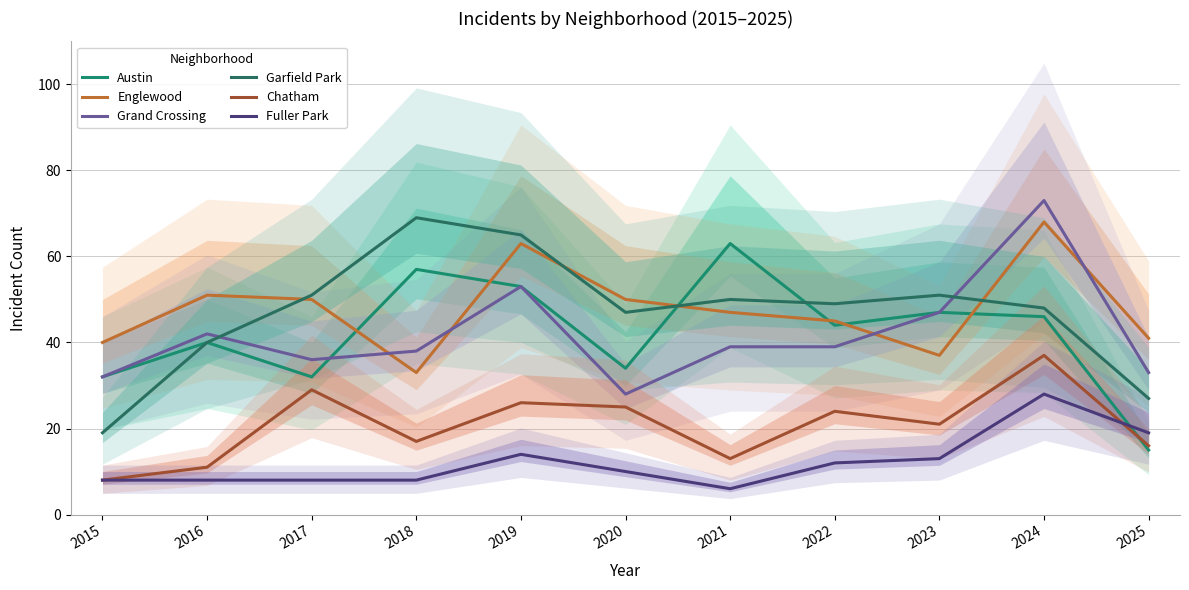

Reading right to left, what are all the values shown in this chart?

Austin: 2025=15	2024=46	2023=47	2022=44	2021=63	2020=34	2019=53	2018=57	2017=32	2016=40	2015=32
Englewood: 2025=41	2024=68	2023=37	2022=45	2021=47	2020=50	2019=63	2018=33	2017=50	2016=51	2015=40
Grand Crossing: 2025=33	2024=73	2023=47	2022=39	2021=39	2020=28	2019=53	2018=38	2017=36	2016=42	2015=32
Garfield Park: 2025=27	2024=48	2023=51	2022=49	2021=50	2020=47	2019=65	2018=69	2017=51	2016=40	2015=19
Chatham: 2025=16	2024=37	2023=21	2022=24	2021=13	2020=25	2019=26	2018=17	2017=29	2016=11	2015=8
Fuller Park: 2025=19	2024=28	2023=13	2022=12	2021=6	2020=10	2019=14	2018=8	2017=8	2016=8	2015=8